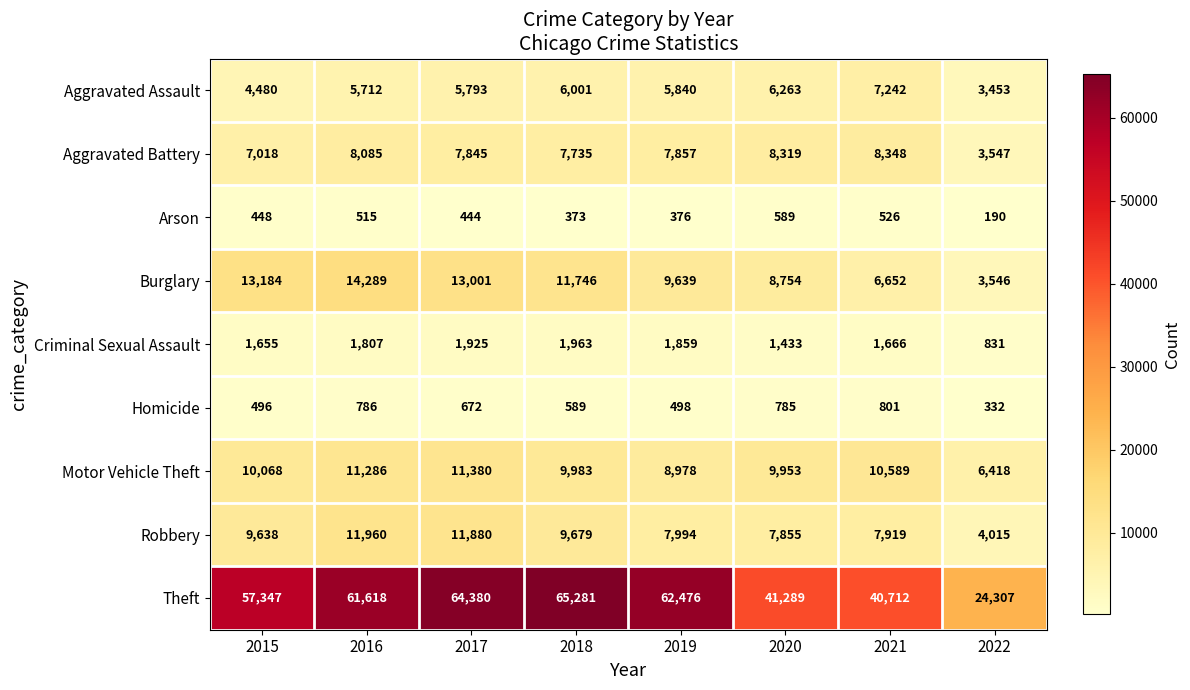

What is the difference between the second highest and minimum values in the Burglary series?

9638